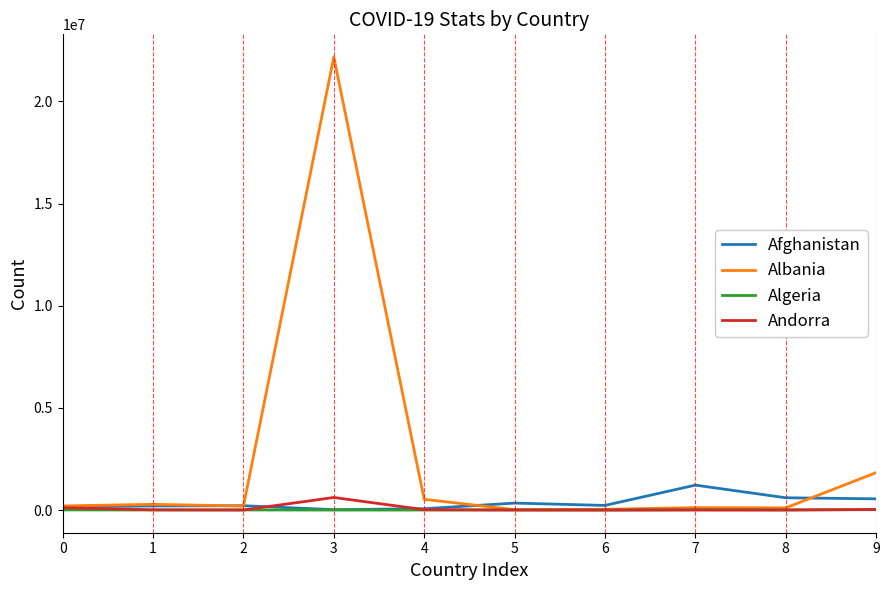

What are all the series names shown in the legend?

Afghanistan, Albania, Algeria, Andorra